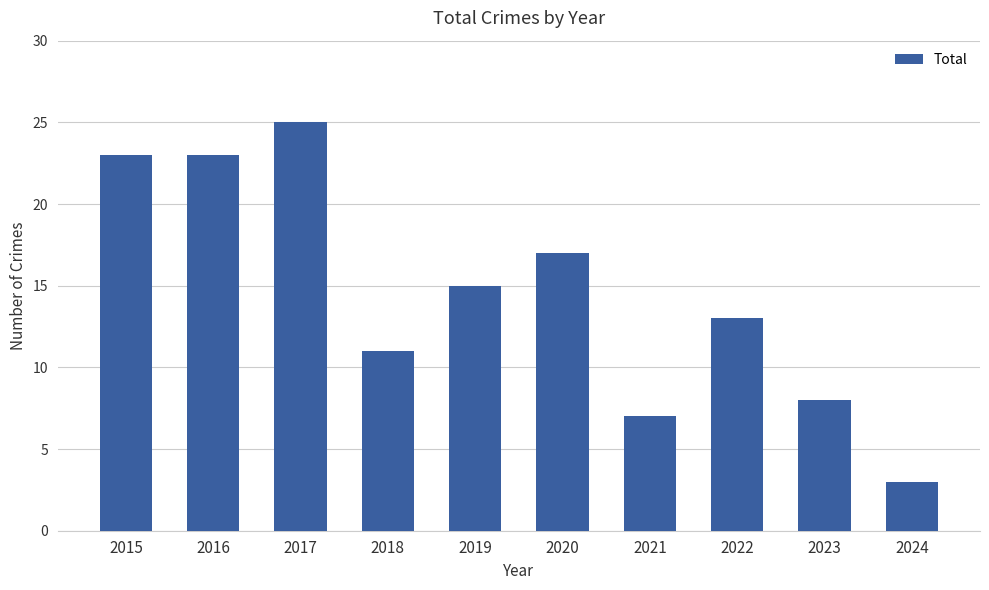

Between 2015 and 2022, which is larger?

2015